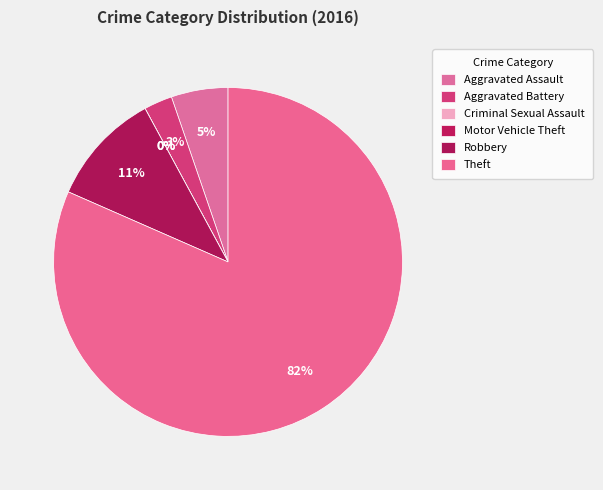

Is it true that Robbery is 11% of the pie?

True